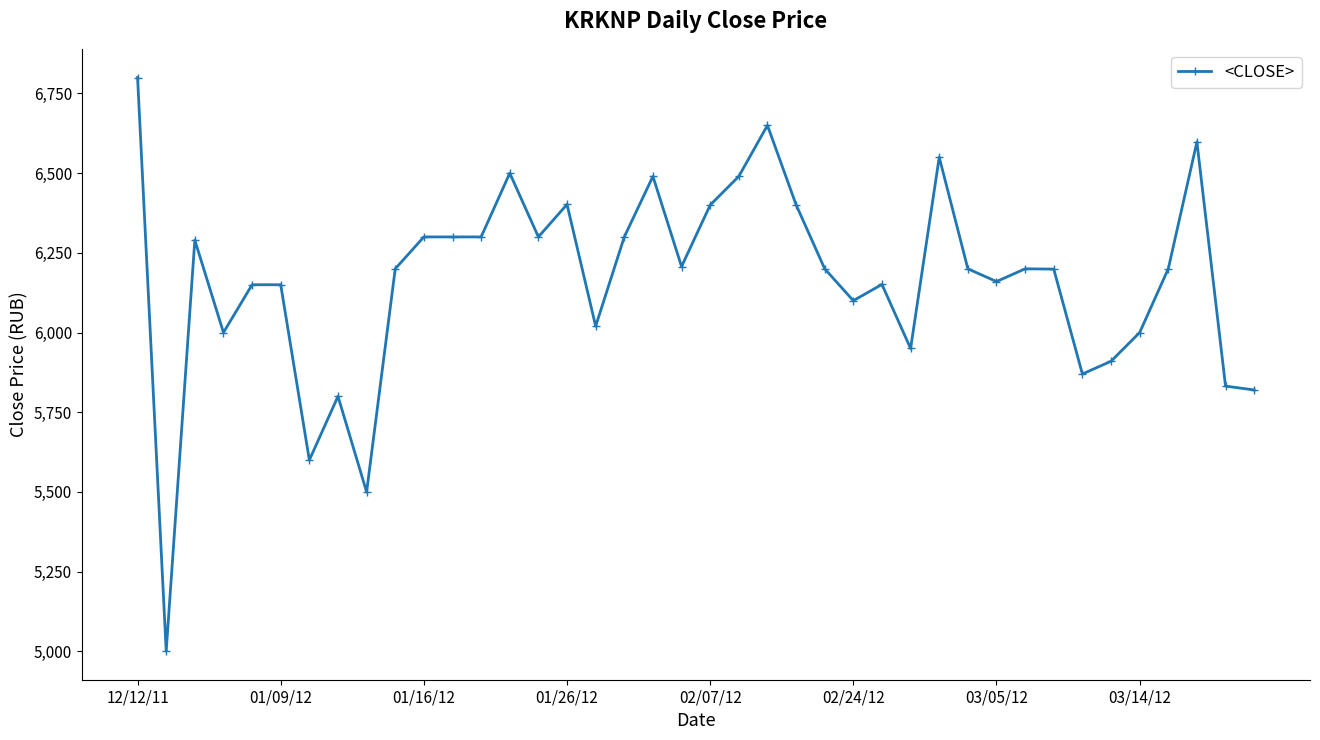

True or false: the data has more than 2 interior local peaks.

True